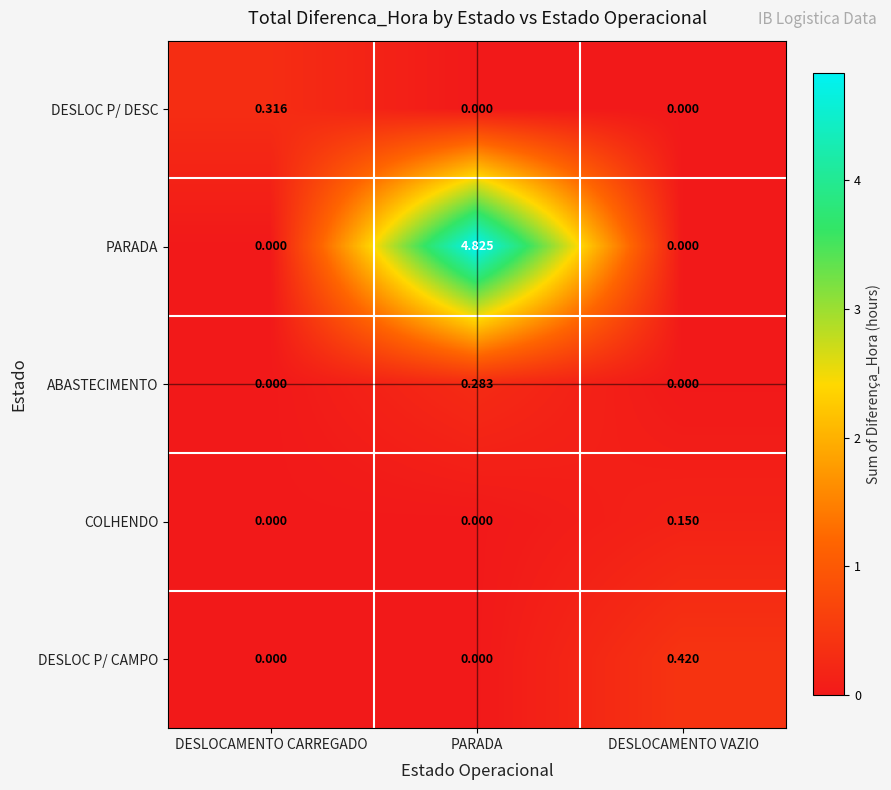

Which category has the highest value in the DESLOC P/ CAMPO series?

DESLOCAMENTO VAZIO